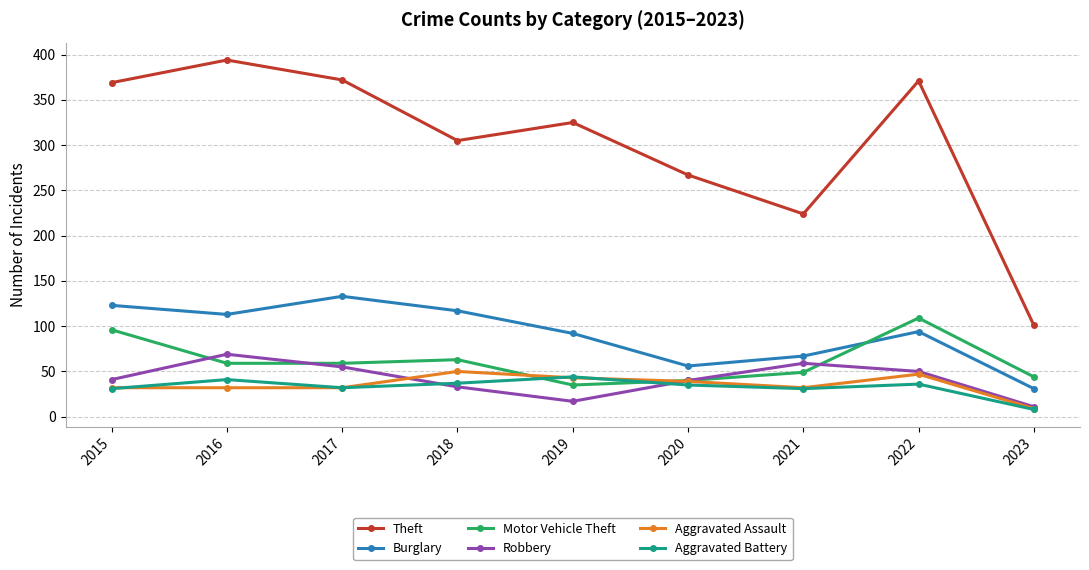

What is the maximum value shown in the chart?

394